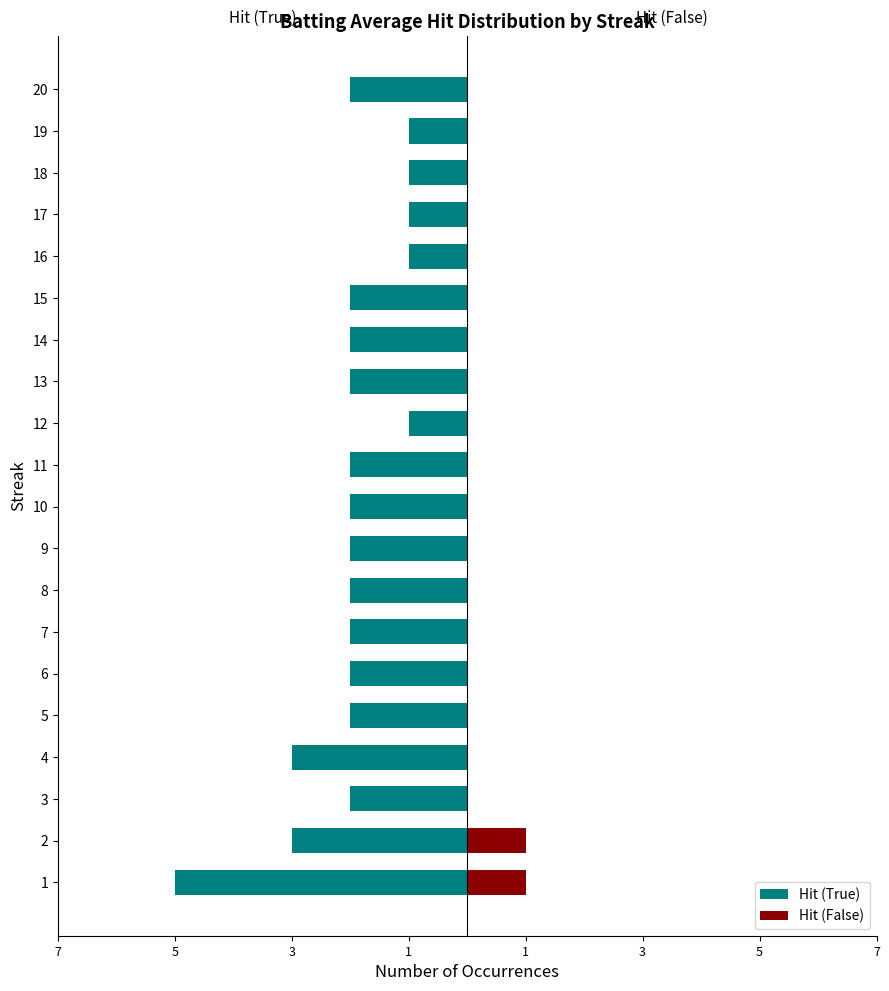

At which category does the chart reach its minimum across all series?

1